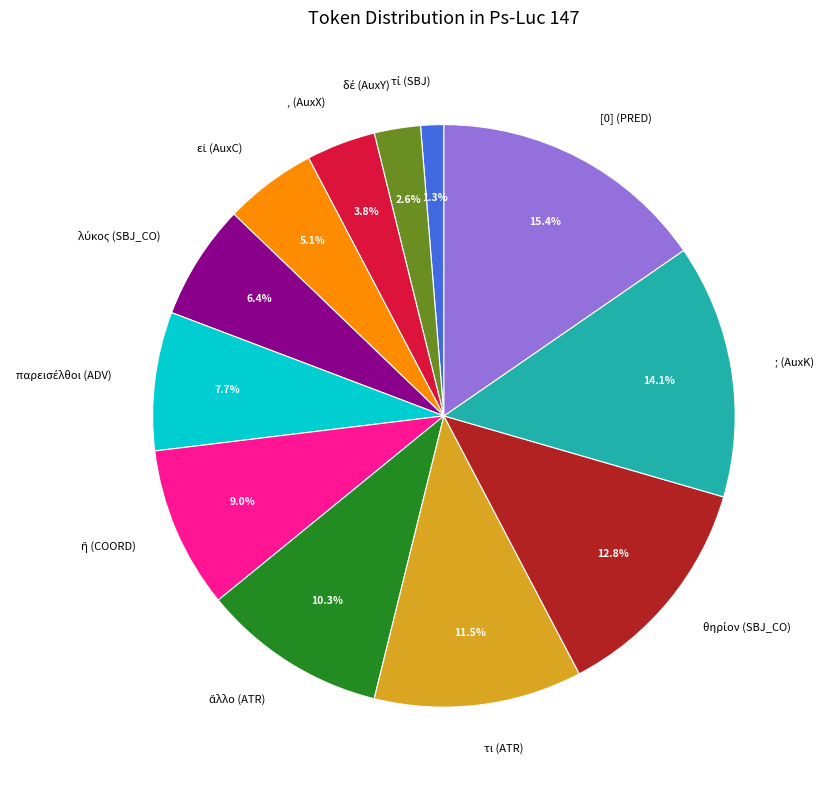

What is the largest slice in the pie chart?

[0] (PRED)